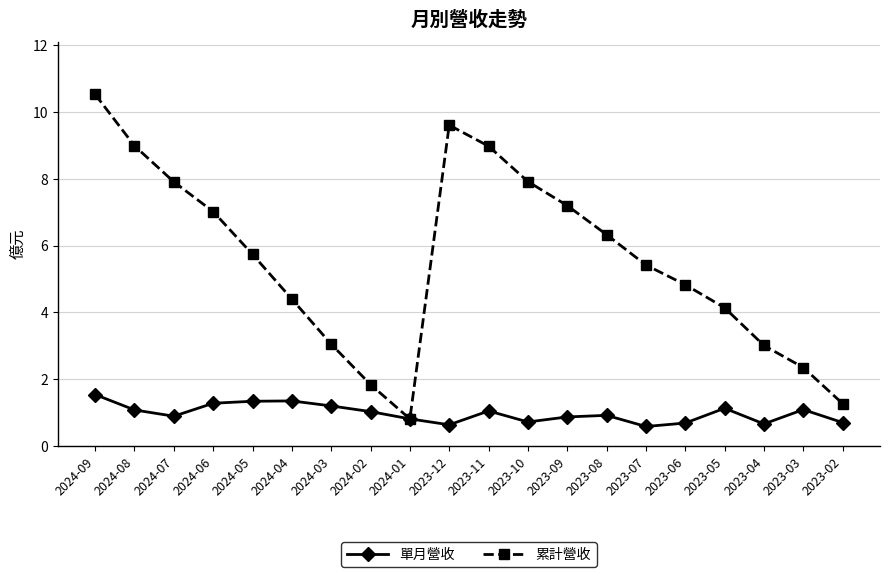

Where is the first local minimum for 單月營收?

2024-07